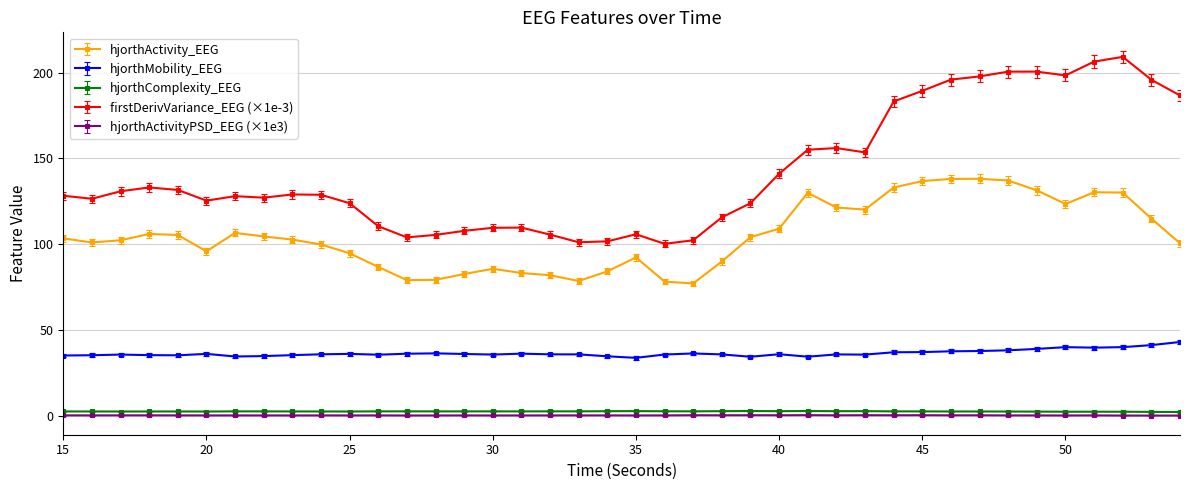

True or false: firstDerivVariance_EEG (×1e-3) and hjorthActivity_EEG cross at least once.

False